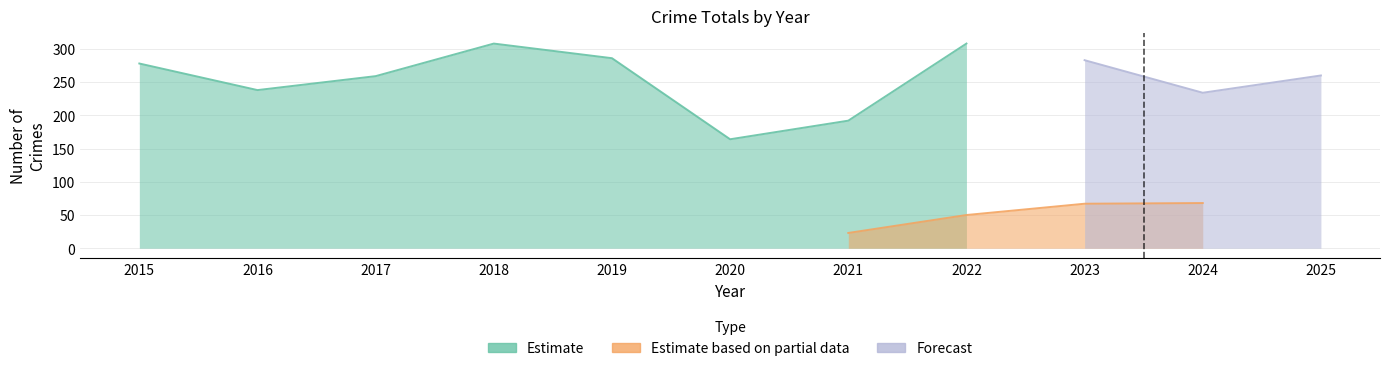

Which series changed the most between 2015 and 2023?

Estimate